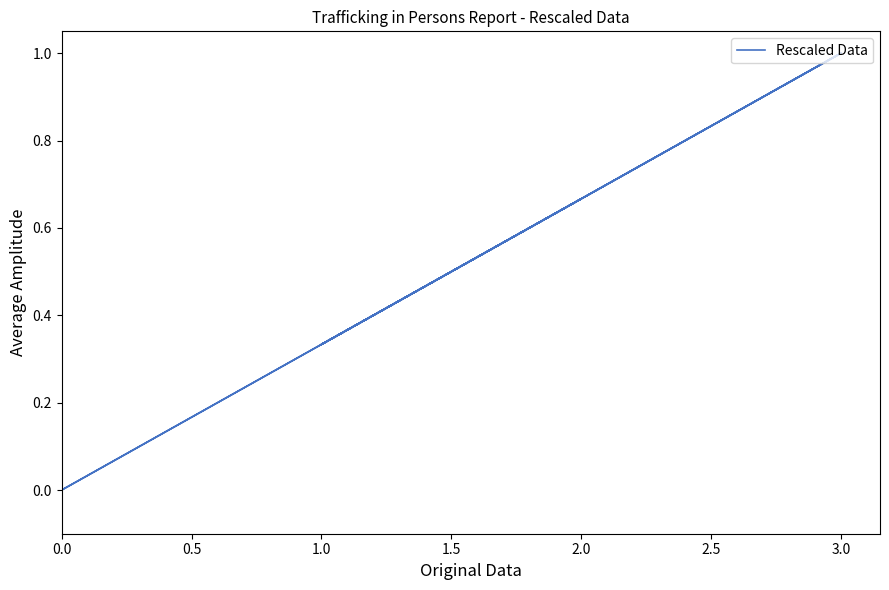

How many positive values are there?

19